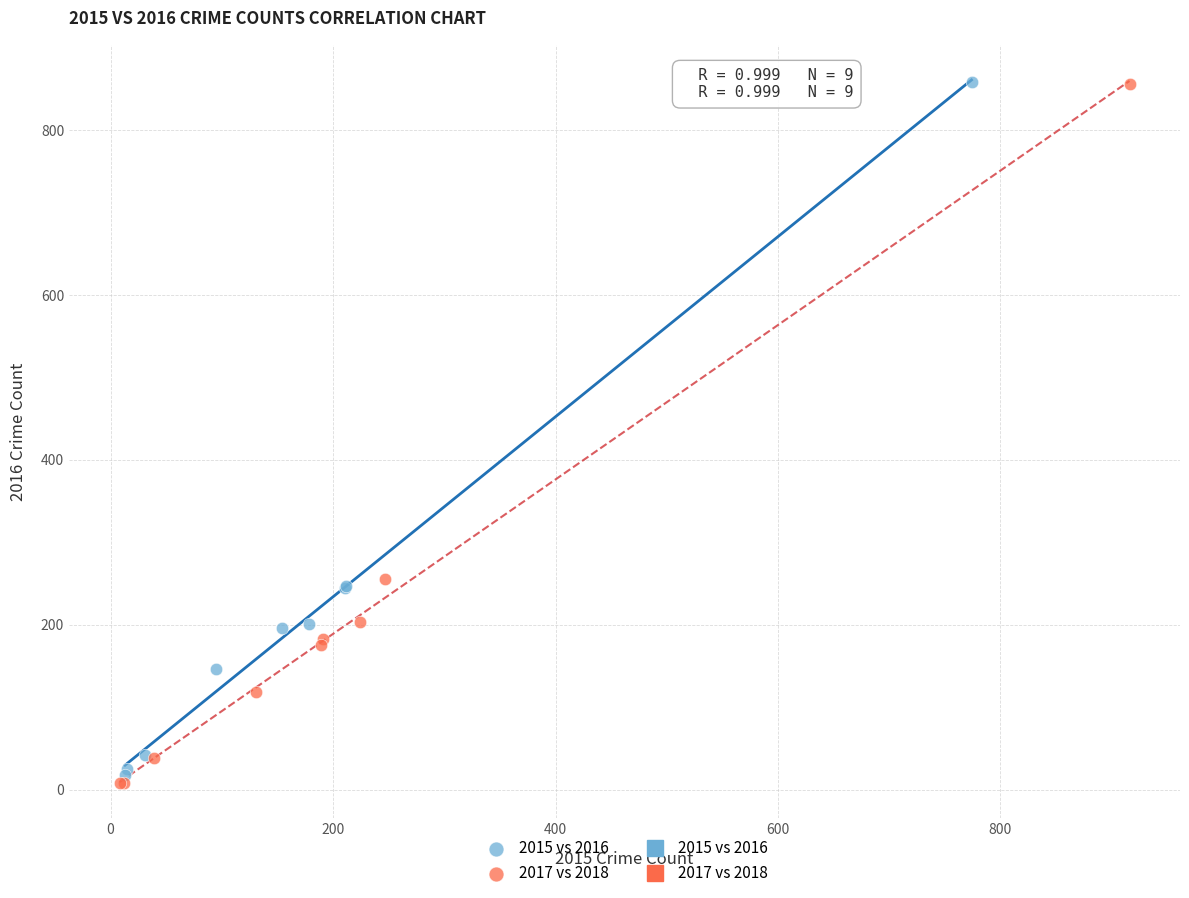

Which series has the widest spread of Y values?

2017 vs 2018